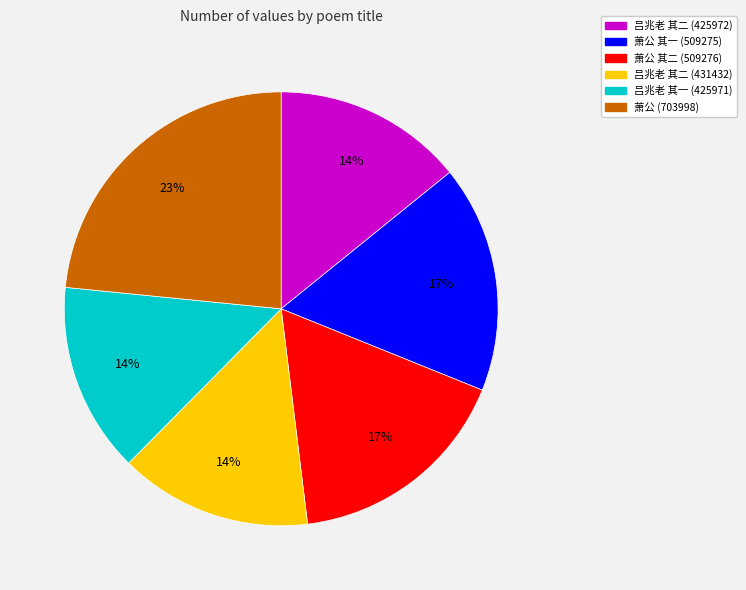

Does any single category account for the majority?

No